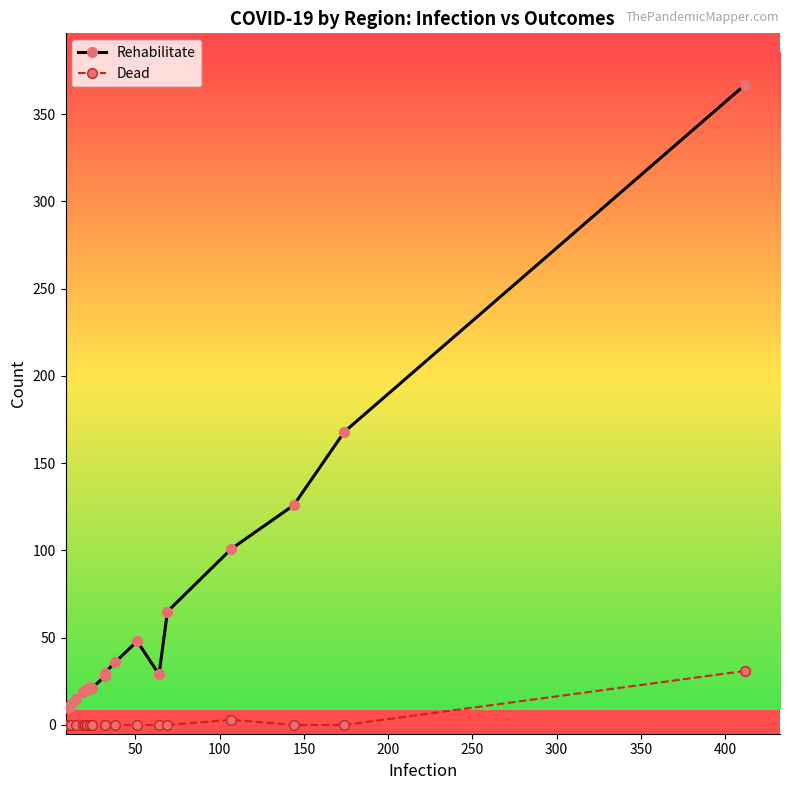

How many series are shown in this chart?

2